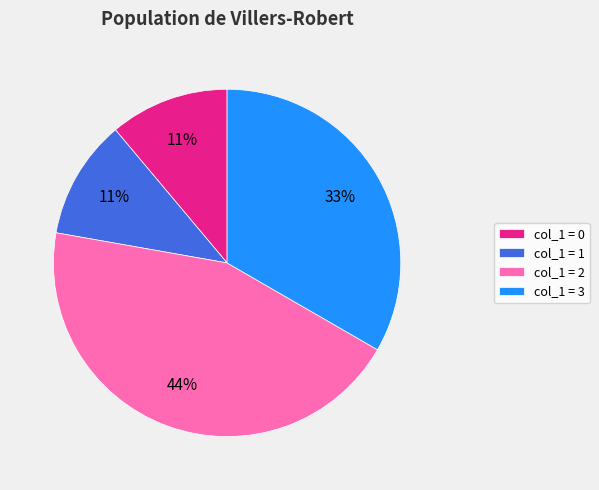

To the nearest percent, what portion does col_1 = 0 represent?

11%